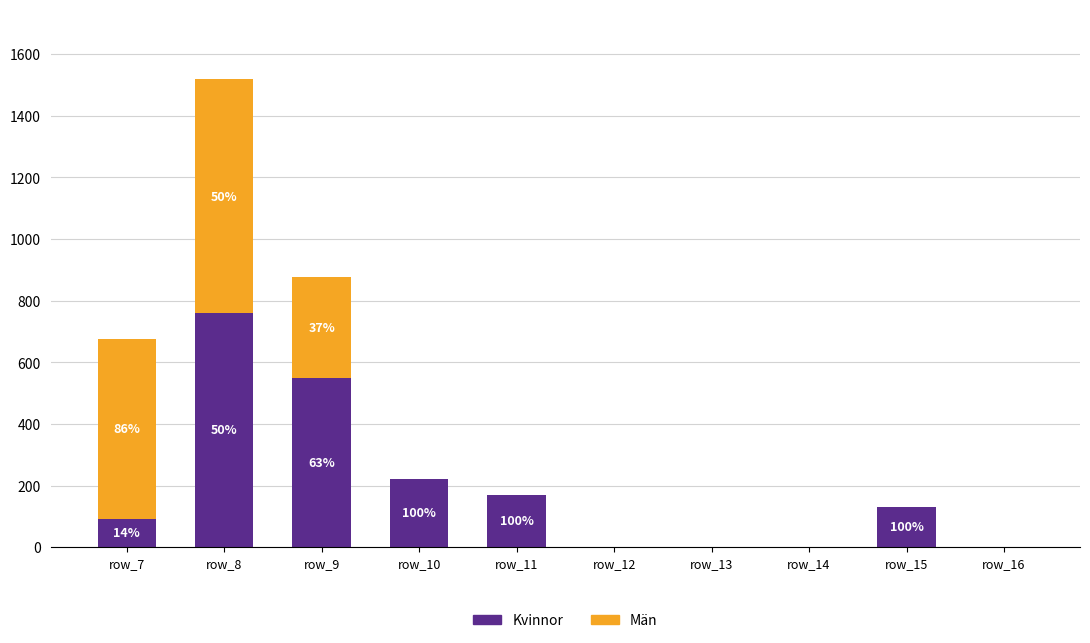

At which category is the sum across all series the highest?

row_8